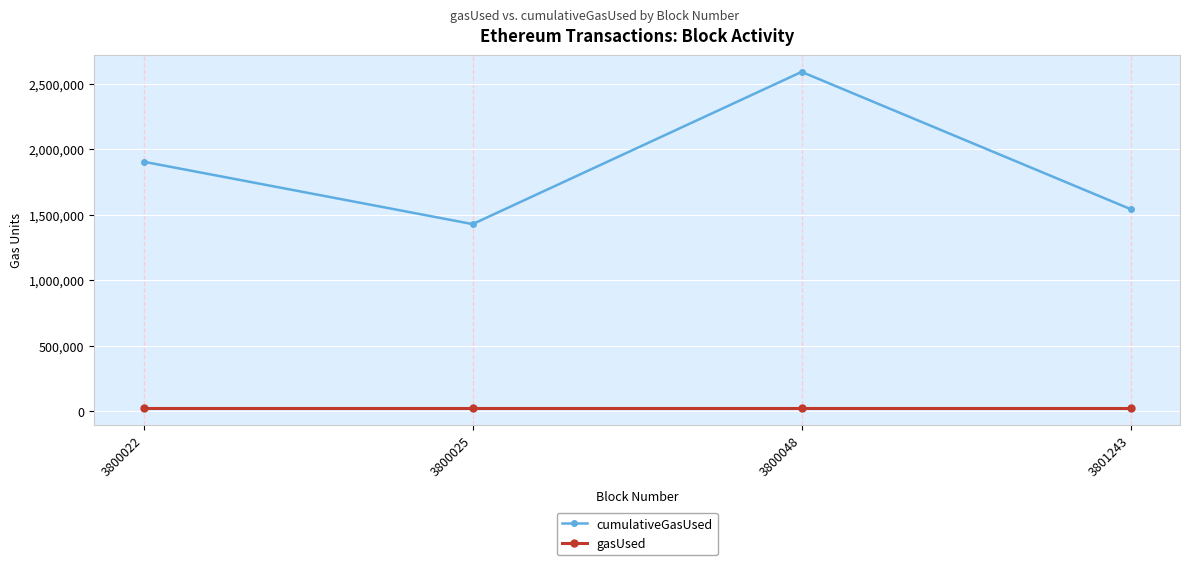

Count the number of data series in this chart.

2